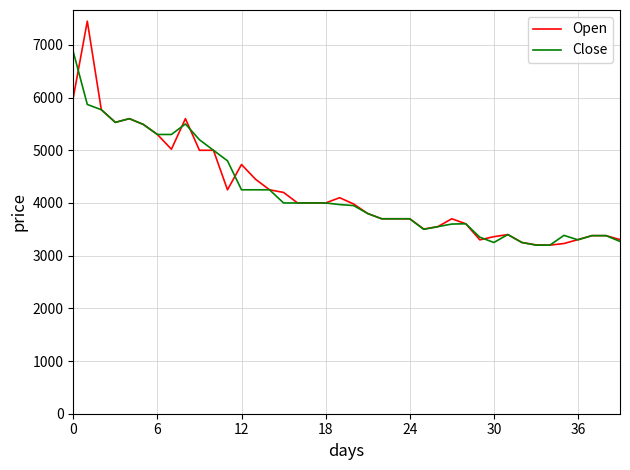

Does the chart have visible grid lines?

Yes